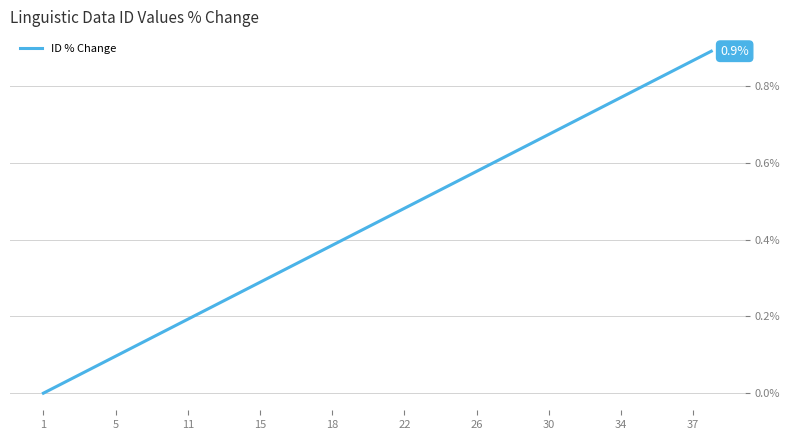

Is it true that the value at 15 is 0.2?

False